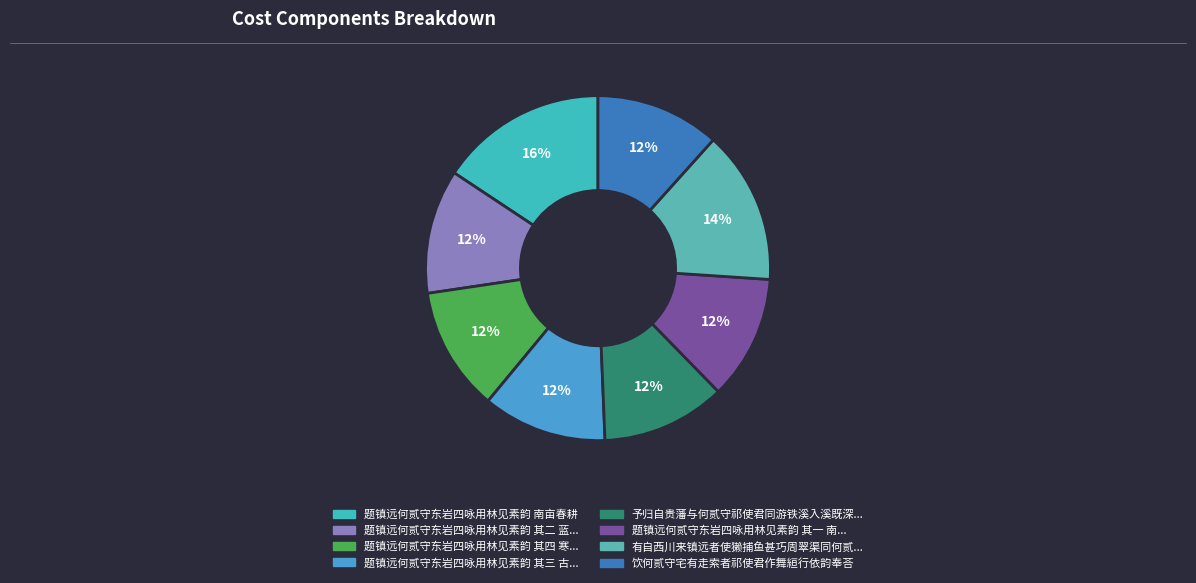

What is the smallest slice in the pie chart?

予归自贵藩与何贰守祁使君同游铁溪入溪既深见路左三山鼎立如画祁君有作予和韵健之致和